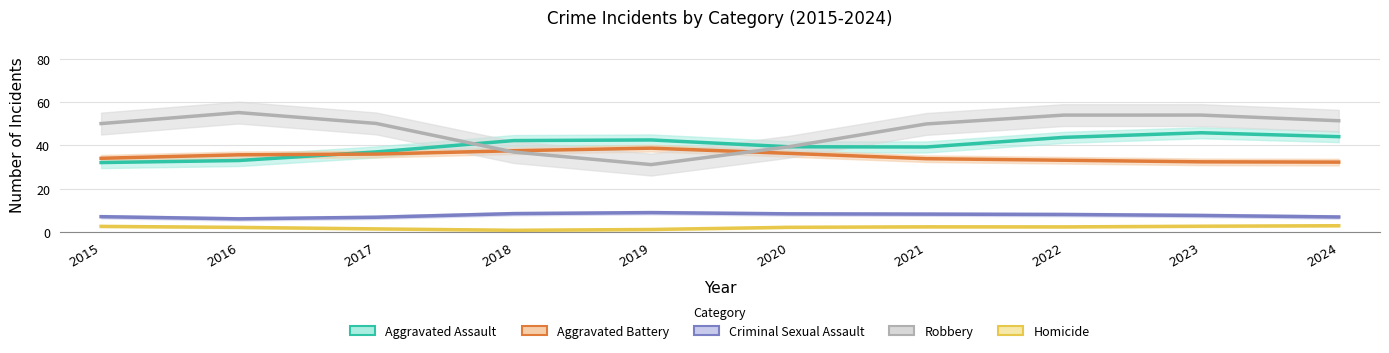

Reading left to right, list all the values displayed in this chart.

Aggravated Assault: 2015=32.1	2016=33.0	2017=37.0	2018=42.2	2019=42.5	2020=39.4	2021=39.3	2022=43.7	2023=45.8	2024=44.0
Aggravated Battery: 2015=34.0	2016=35.7	2017=36.0	2018=37.5	2019=38.7	2020=36.3	2021=33.9	2022=33.1	2023=32.4	2024=32.3
Criminal Sexual Assault: 2015=7.1	2016=6.1	2017=6.8	2018=8.5	2019=9.0	2020=8.4	2021=8.3	2022=8.1	2023=7.7	2024=7.0
Robbery: 2015=50.1	2016=55.1	2017=50.1	2018=36.9	2019=31.1	2020=39.4	2021=49.9	2022=54.0	2023=54.0	2024=51.4
Homicide: 2015=2.6	2016=2.2	2017=1.5	2018=0.8	2019=1.2	2020=2.2	2021=2.4	2022=2.4	2023=2.7	2024=2.9